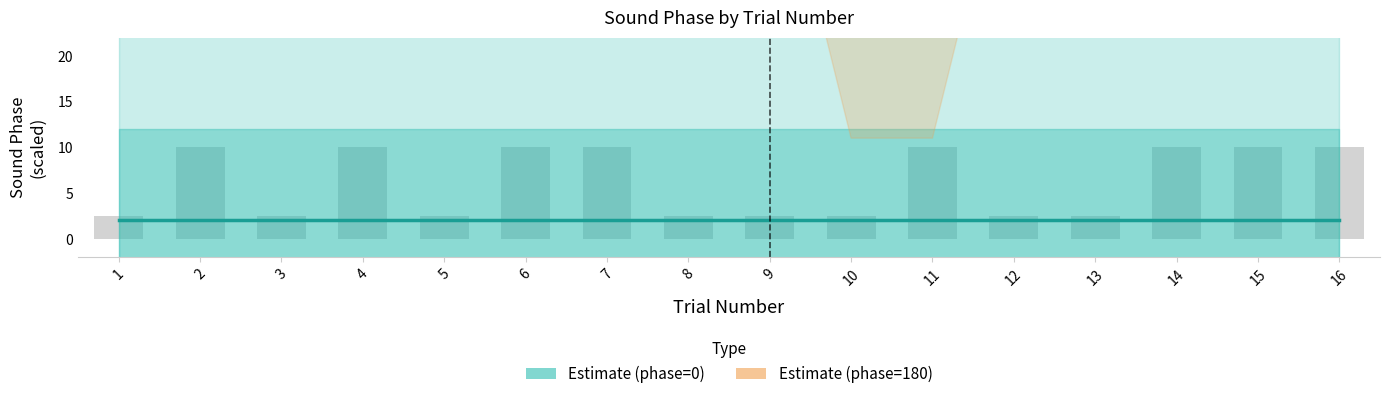

Which series has the largest range (max minus min)?

Estimate (phase=180)